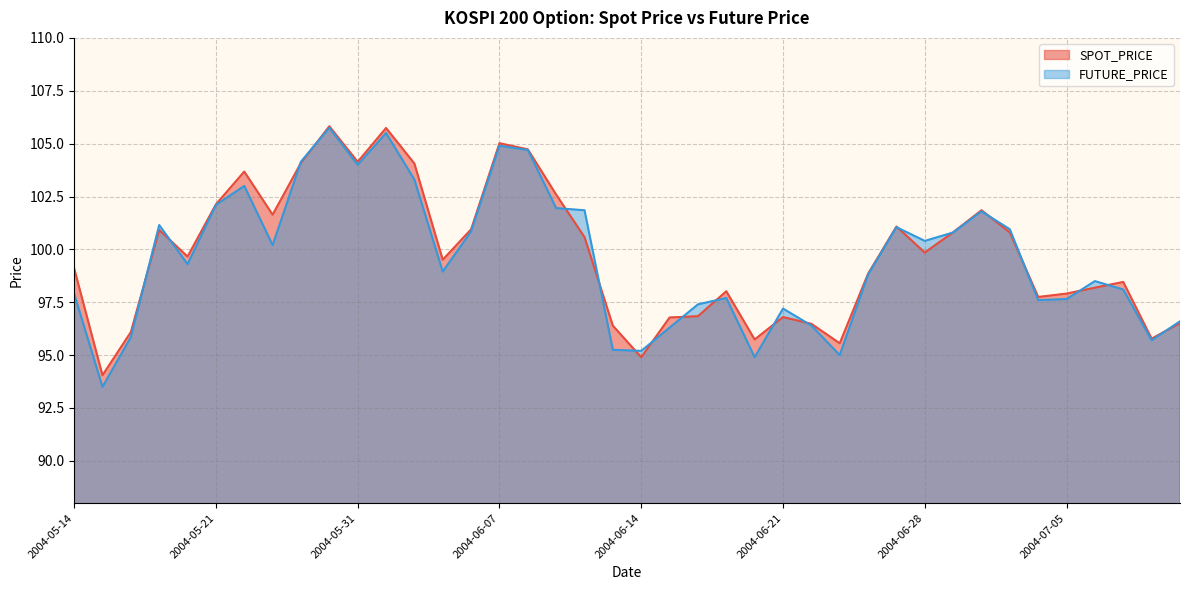

At which label does SPOT_PRICE first exceed 99?

2004-05-14